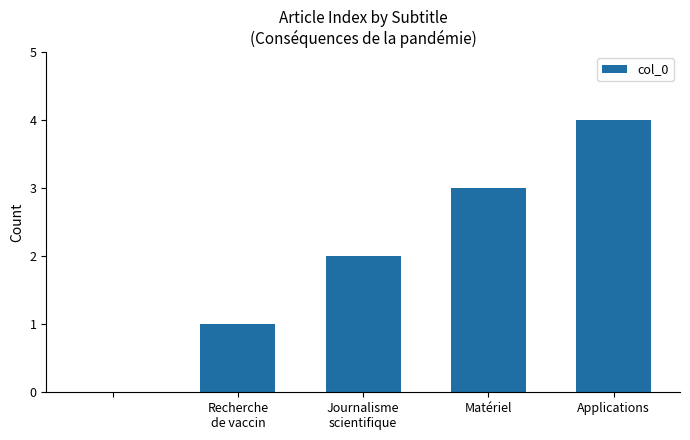

What is the sum of all values?

10